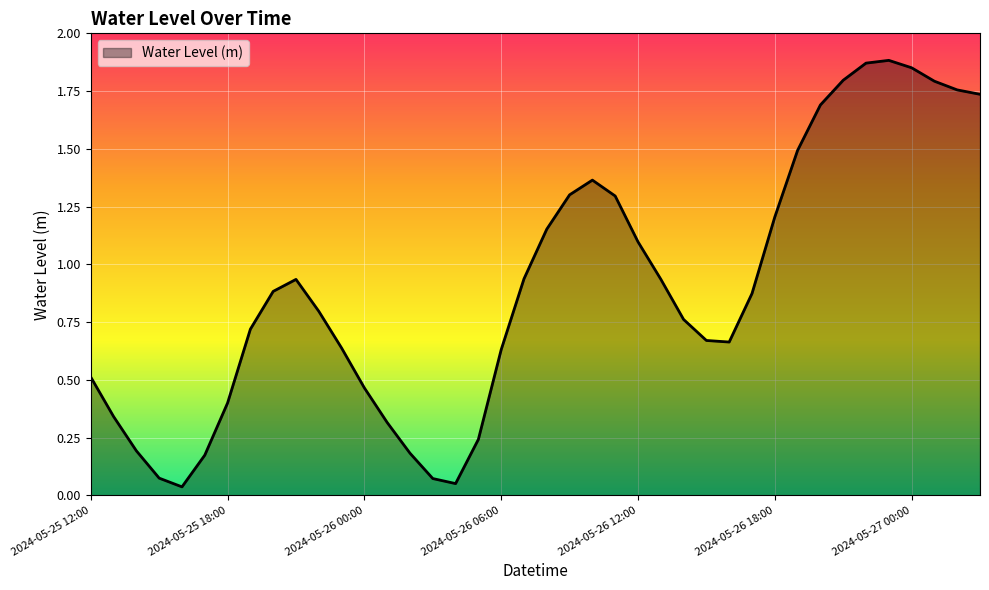

Where is the first local minimum?

2024-05-25 16:00